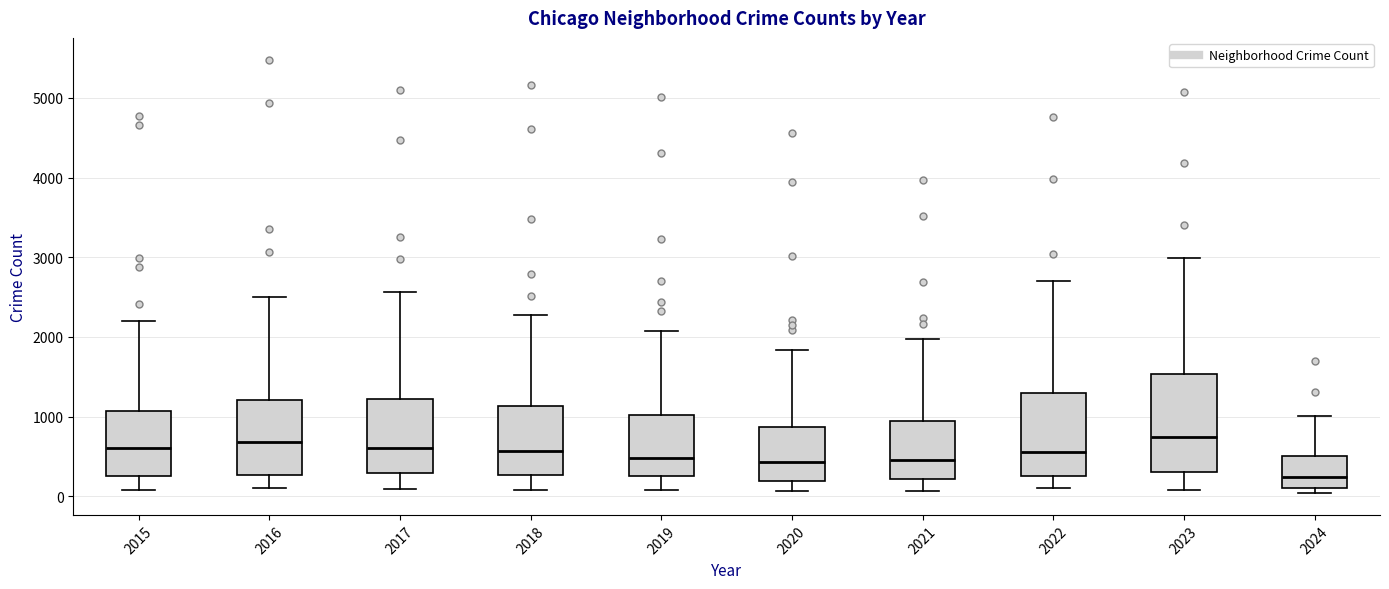

Reading left to right, transcribe this box plot: for each box, give where its median line is, the range the box spans, and where its two whiskers end, as read against the y-axis. The values are not printed on the chart, so give them approximately, as read against the axis.

2015: median 600, box 300 to 1100, whiskers 100 to 2200
2016: median 700, box 300 to 1200, whiskers 100 to 2500
2017: median 600, box 300 to 1200, whiskers 100 to 2600
2018: median 600, box 300 to 1100, whiskers 100 to 2300
2019: median 500, box 300 to 1000, whiskers 100 to 2100
2020: median 400, box 200 to 900, whiskers 100 to 1800
2021: median 500, box 200 to 900, whiskers 100 to 2000
2022: median 600, box 300 to 1300, whiskers 100 to 2700
2023: median 700, box 300 to 1500, whiskers 100 to 3000
2024: median 200, box 100 to 500, whiskers 0 to 1000